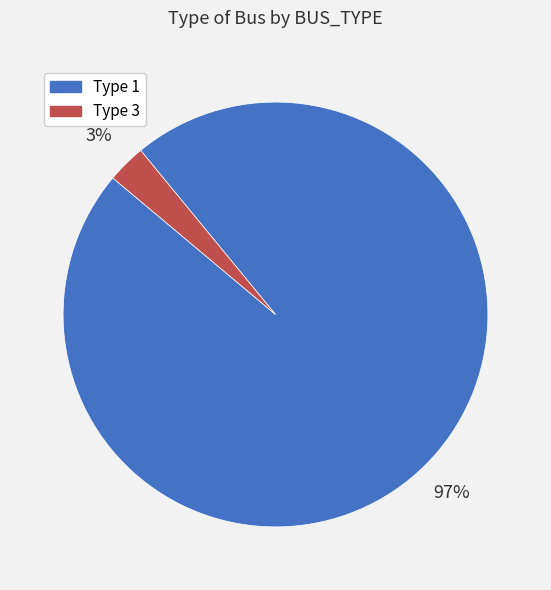

To the nearest percent, what portion does Type 1 represent?

97%